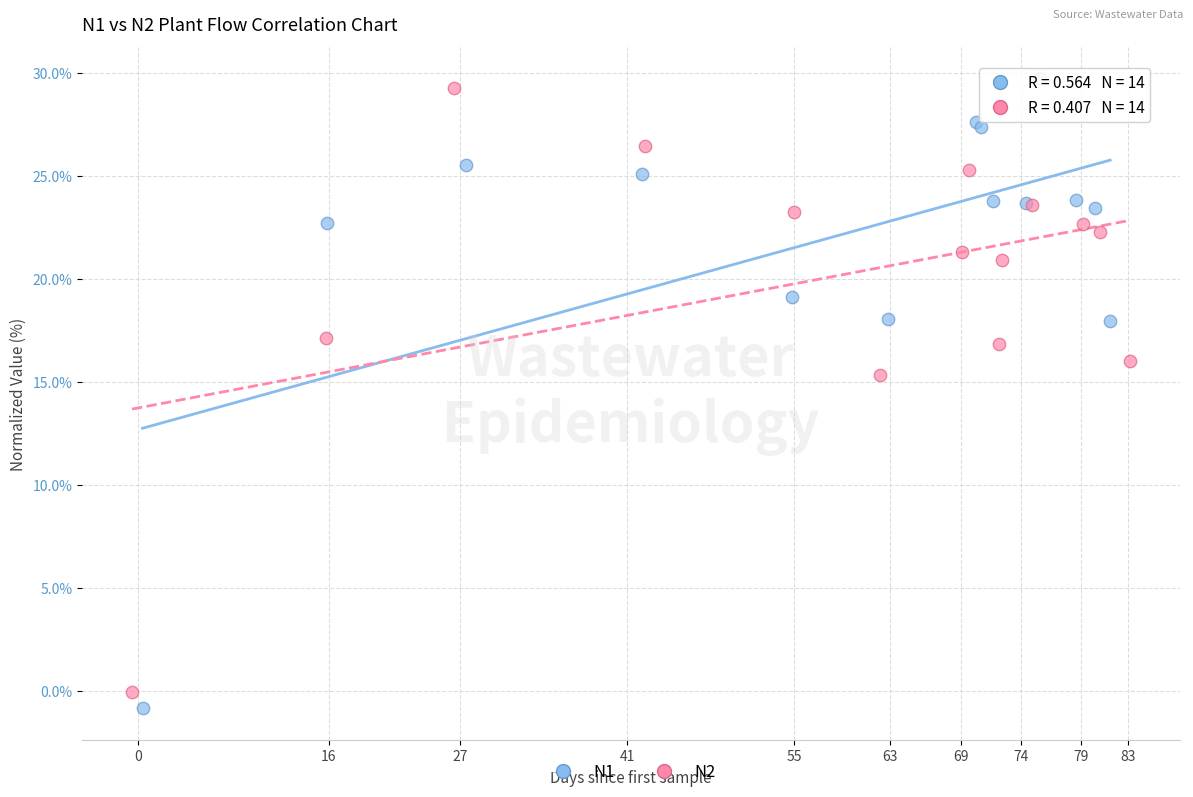

Which series contains the lowest Y value?

N1